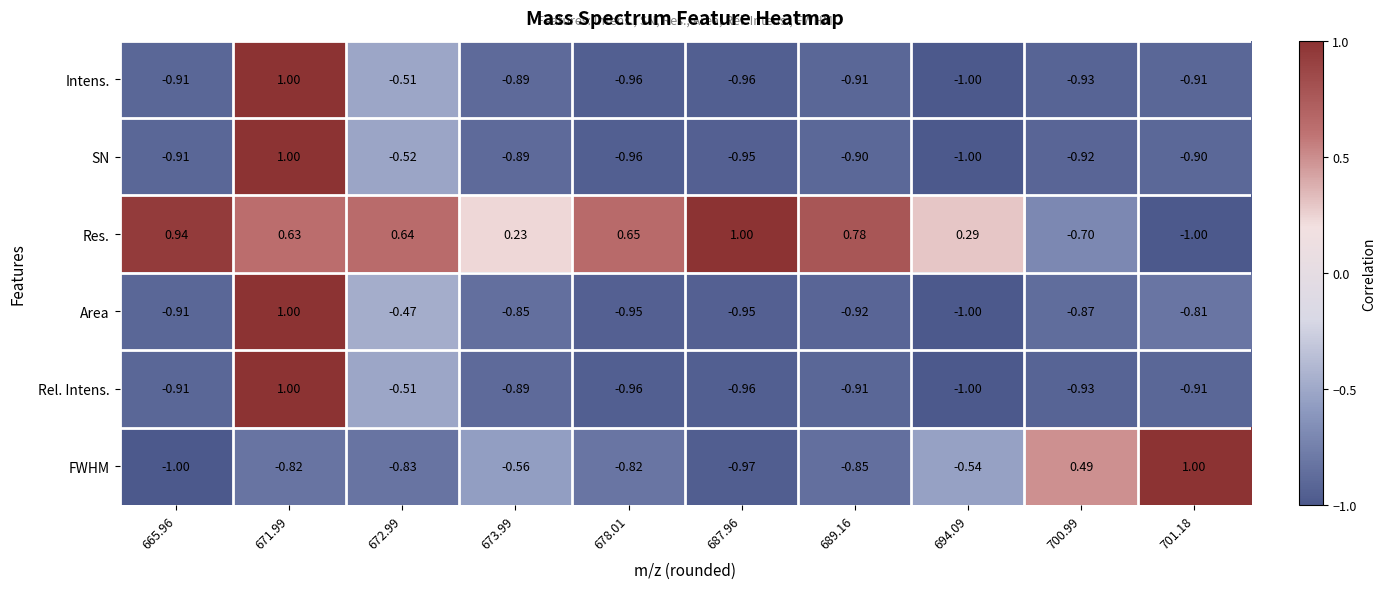

Which series has the largest total across all categories?

Res.